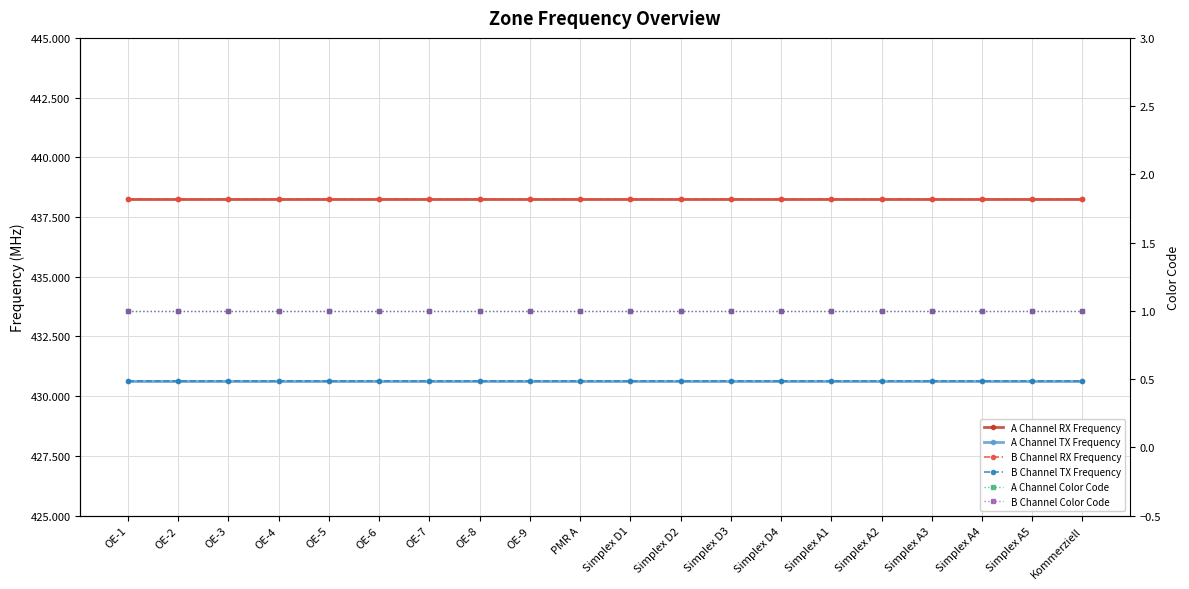

What is the greatest value displayed?

438.2